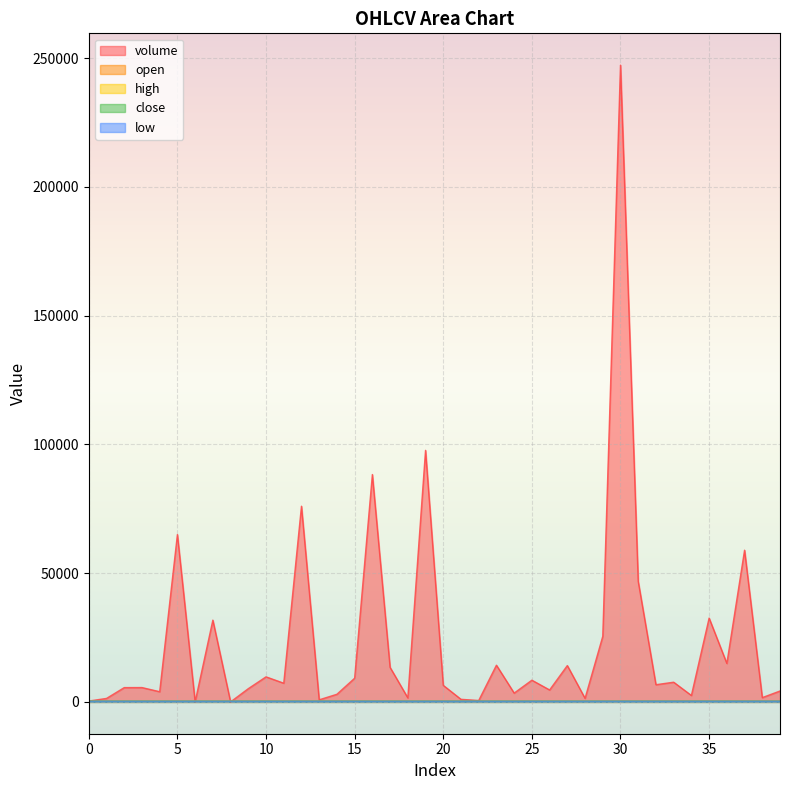

The high series shows 143.3 at 11. True or false?

False